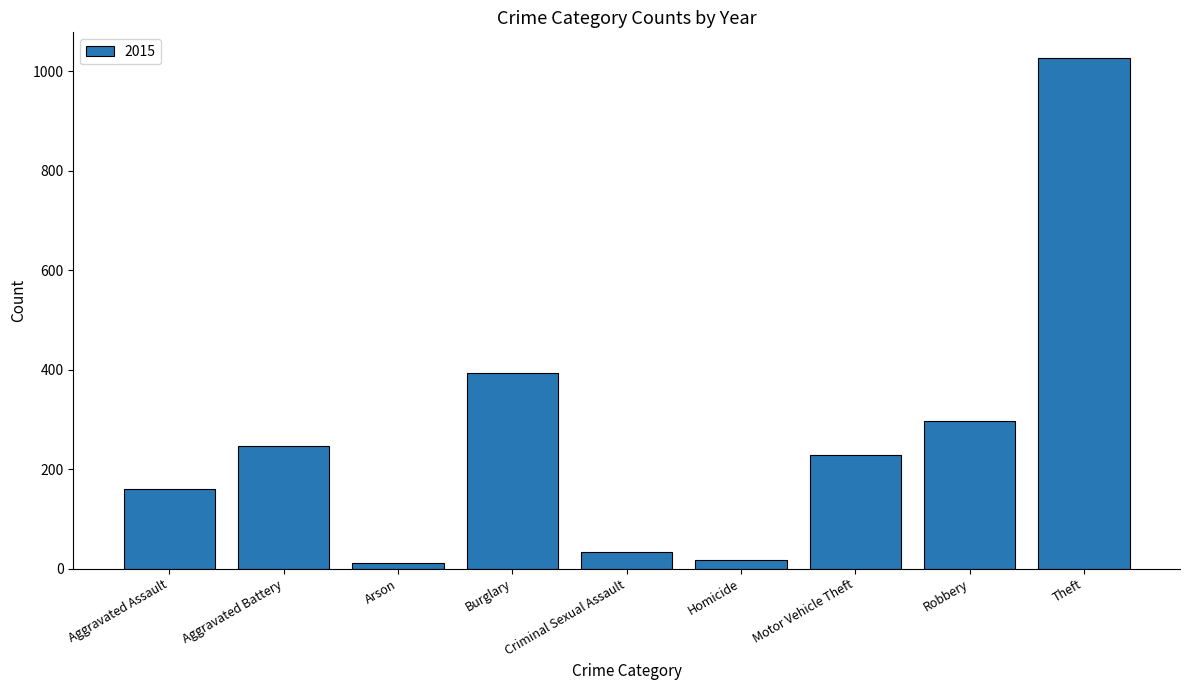

At which label is the value closest to 519?

Burglary